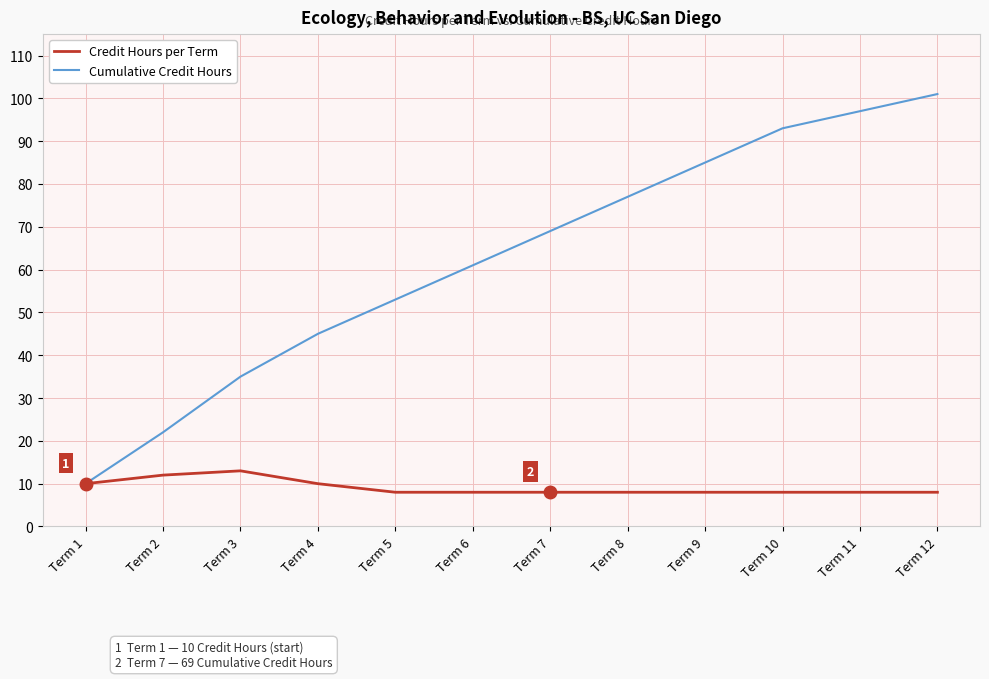

Rank the series at Term 2 from lowest to highest value.

Credit Hours per Term, Cumulative Credit Hours